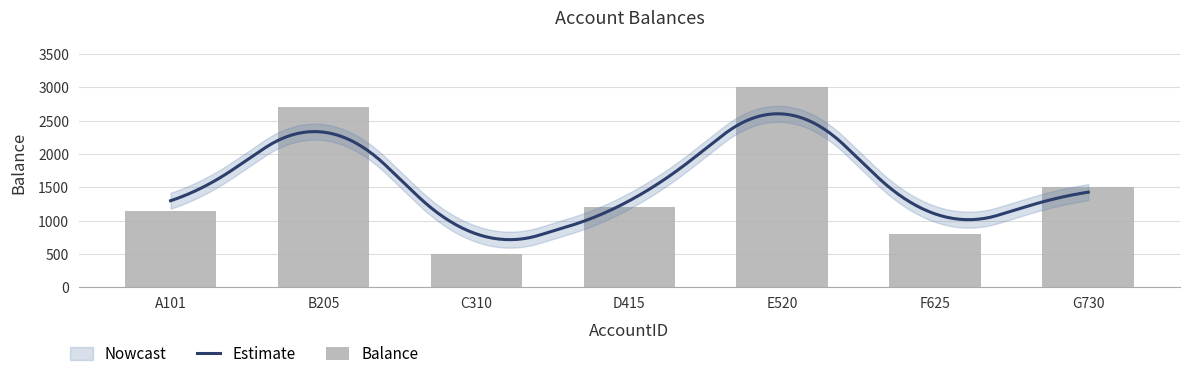

Reading left to right, list all the values displayed in this chart.

A101=1150	B205=2700	C310=500	D415=1200	E520=3000	F625=800	G730=1500